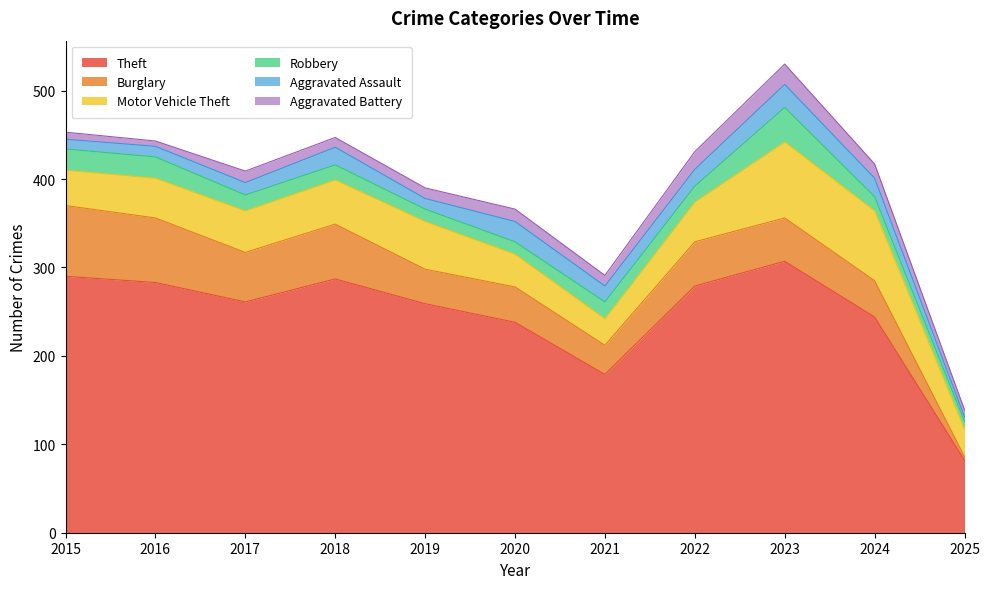

At which label does Aggravated Battery reach its minimum?

2016